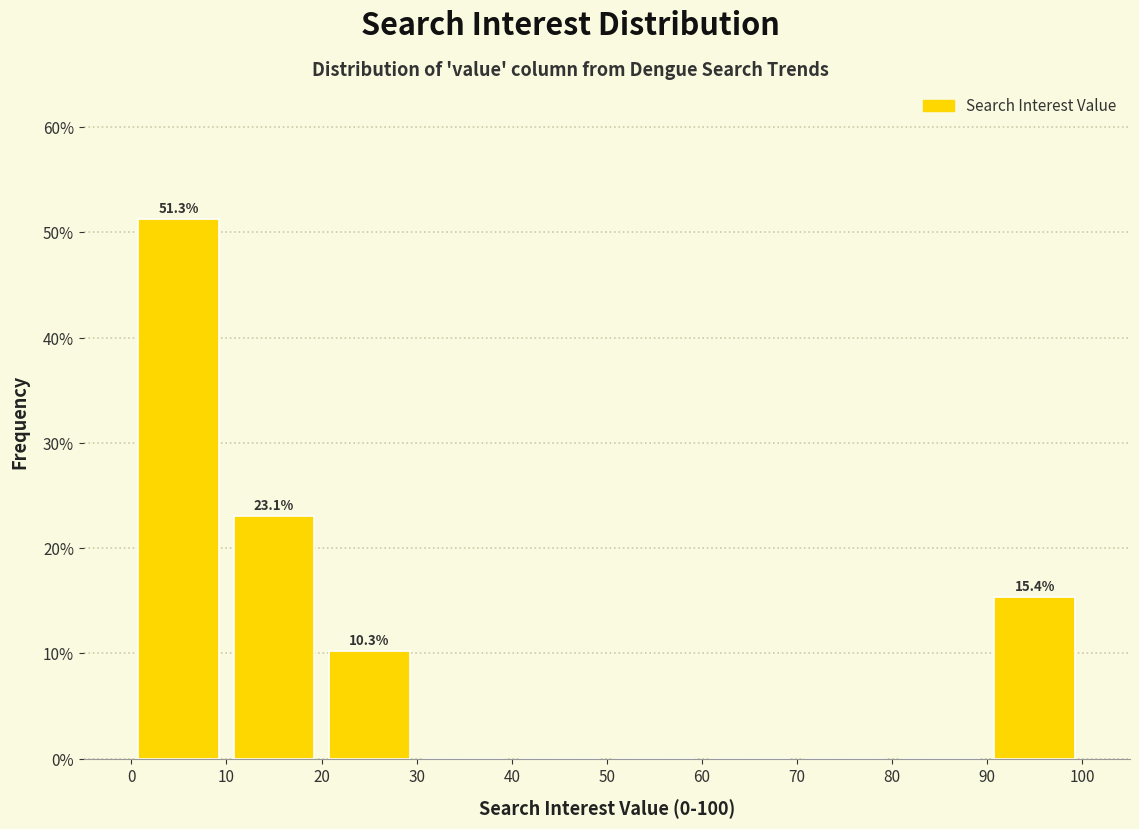

Over which range of the x-axis is the bar tallest?

0 to 10